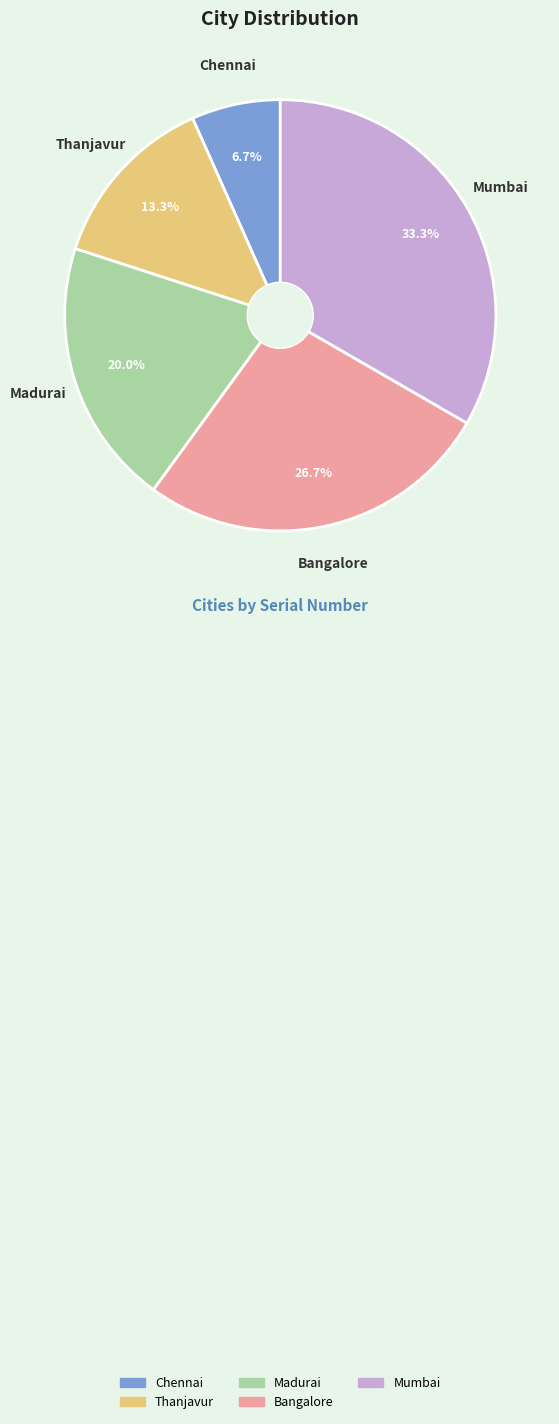

Is it true that Thanjavur is 25% of the pie?

False